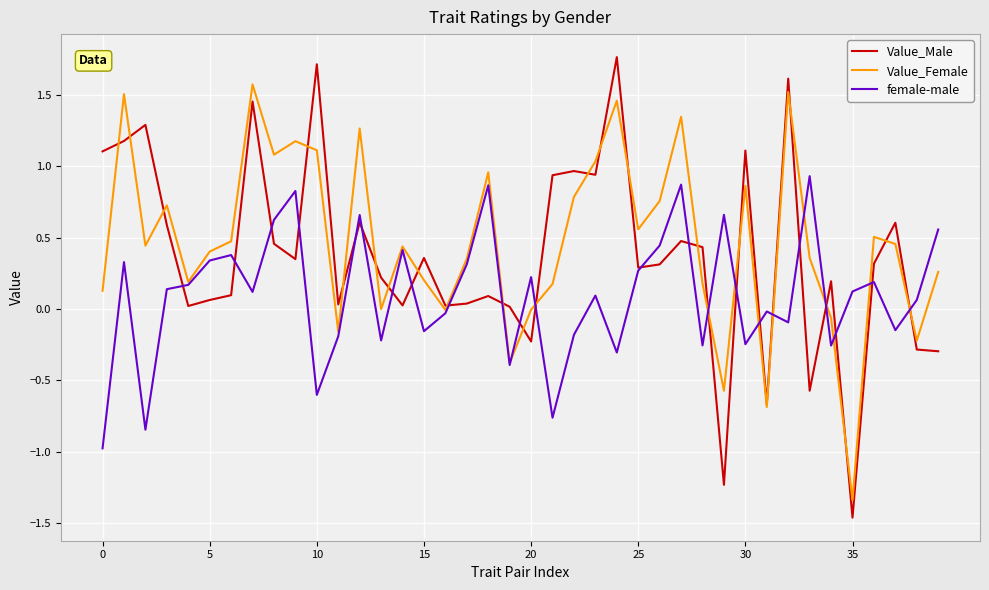

List the series in order of their peak value, highest first.

Value_Male, Value_Female, female-male